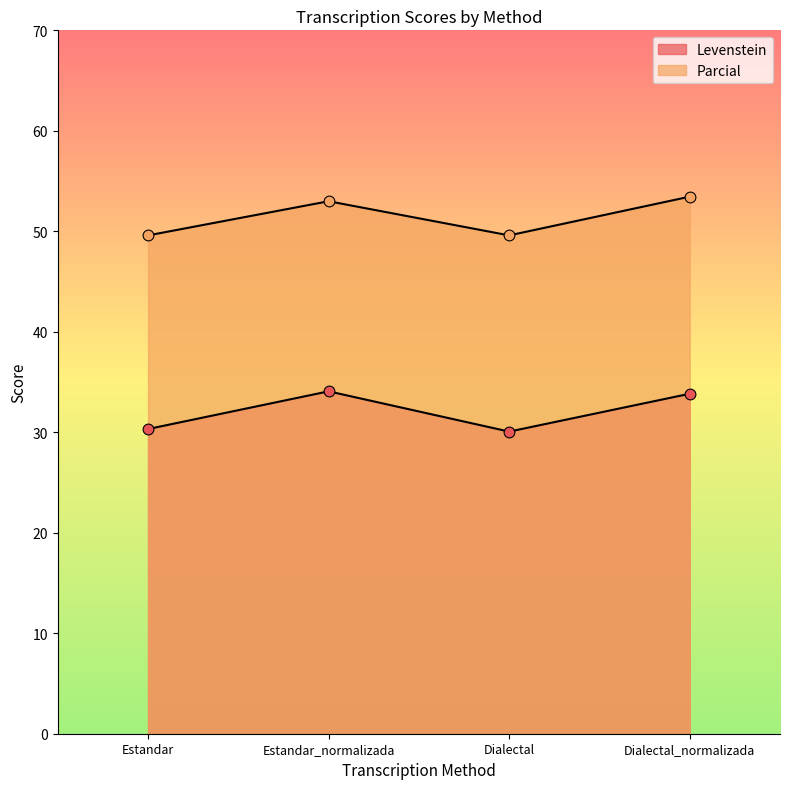

At how many categories does at least one series exceed 32?

4